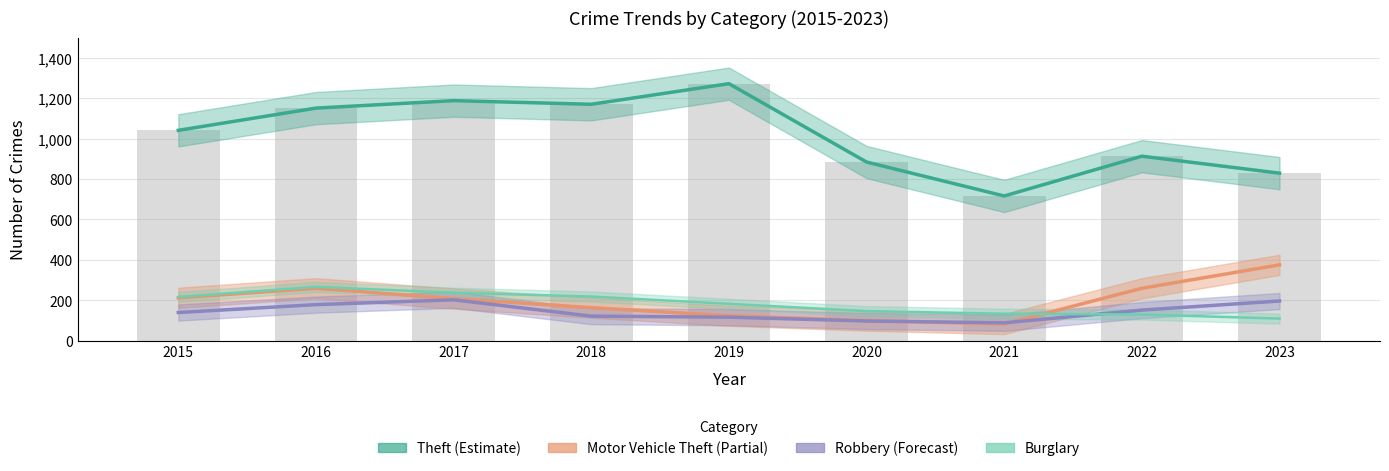

At 2023, list the series in order from smallest to largest.

Burglary, Robbery, Motor Vehicle Theft, Theft